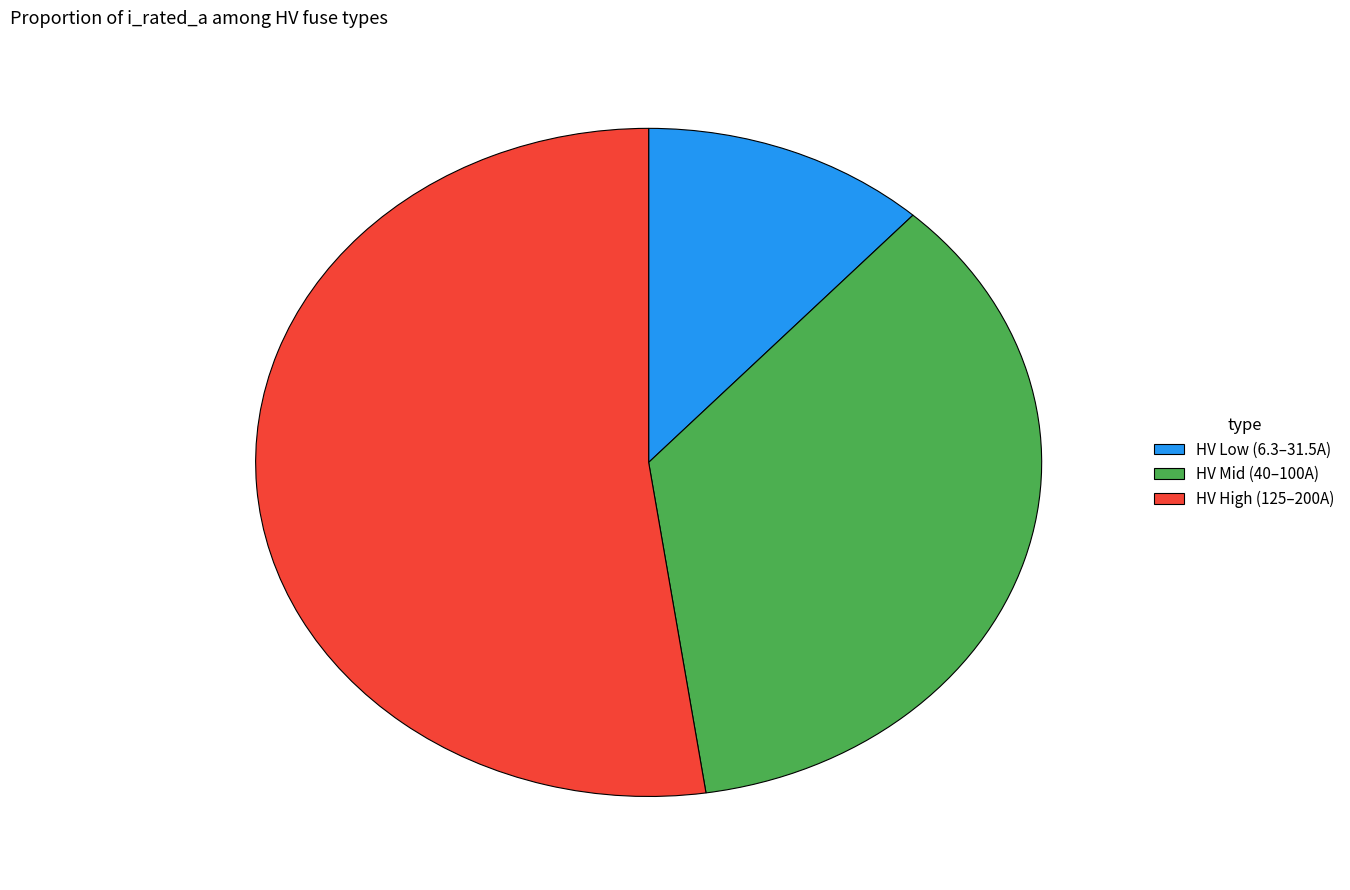

Do HV High (125–200A) and HV Low (6.3–31.5A) together represent more than half of the pie?

Yes